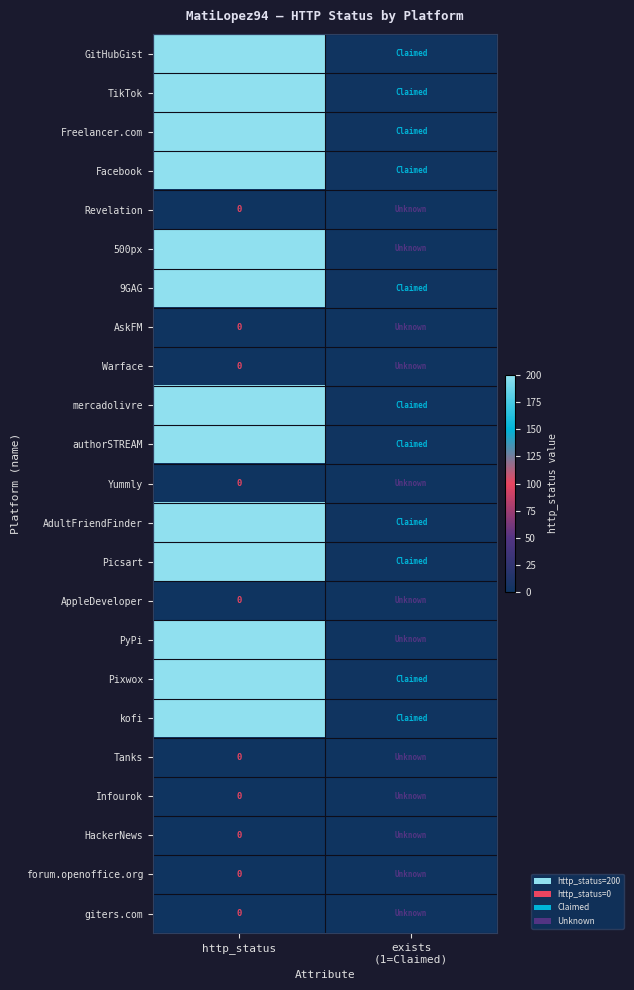

What is the difference between the highest and lowest values at http_status?

200